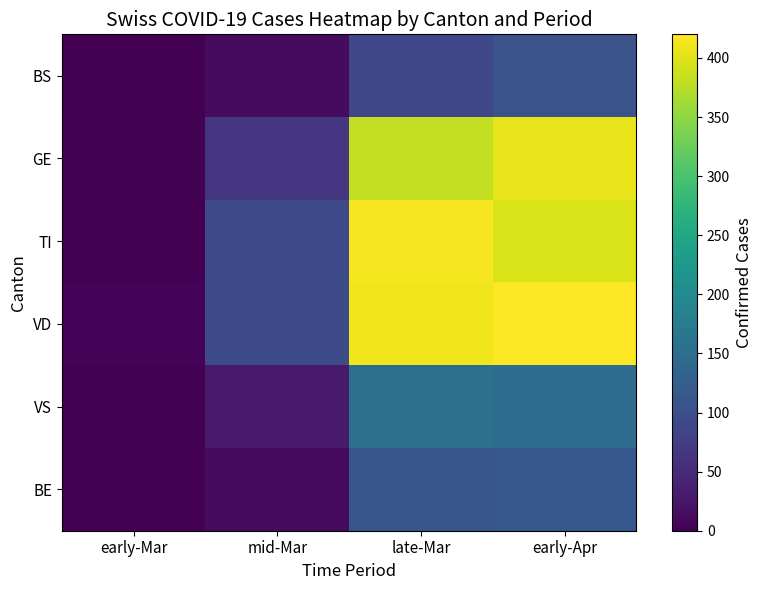

Reading right to left, extract all data points from this chart.

BS: early-Apr=108	late-Mar=90	mid-Mar=13	early-Mar=1
GE: early-Apr=406	late-Mar=382	mid-Mar=66	early-Mar=3
TI: early-Apr=396	late-Mar=415	mid-Mar=92	early-Mar=0
VD: early-Apr=420	late-Mar=411	mid-Mar=96	early-Mar=4
VS: early-Apr=147	late-Mar=154	mid-Mar=30	early-Mar=0
BE: early-Apr=115	late-Mar=112	mid-Mar=12	early-Mar=0